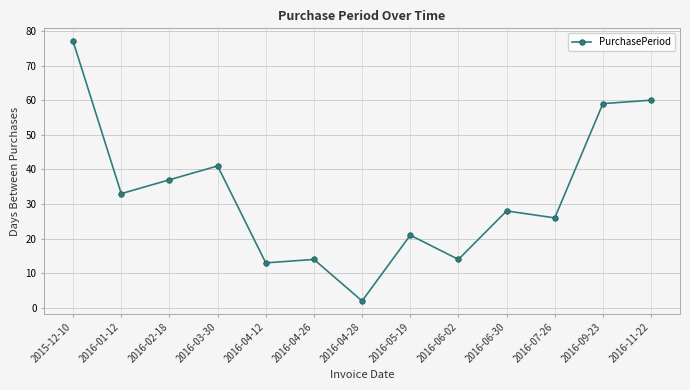

The value at 2016-06-02 is 5. True or false?

False